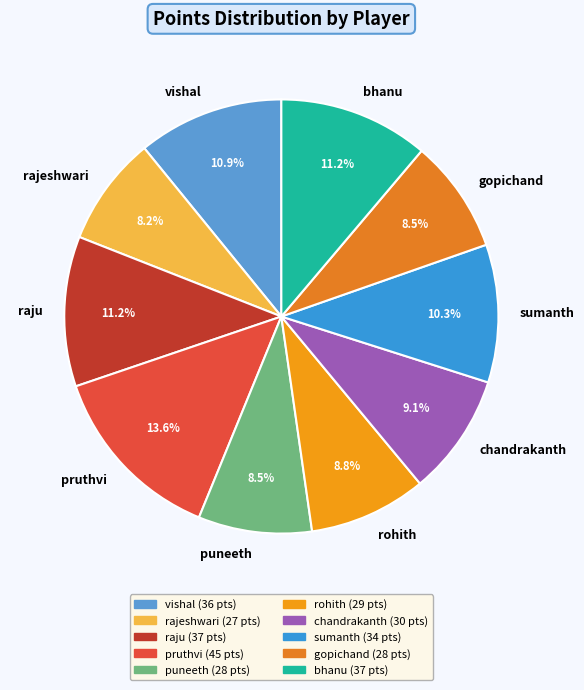

To the nearest percent, what is the average slice percentage?

10%